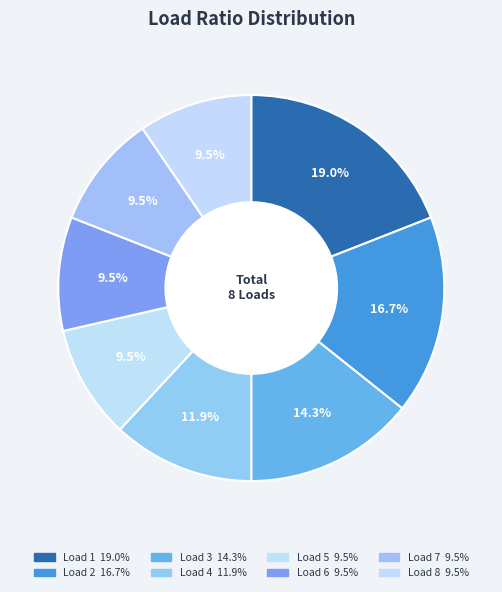

Count the number of slices in the pie.

8